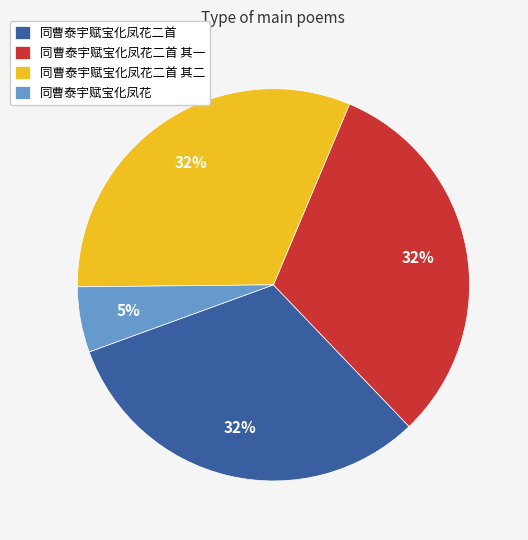

Do 同曹泰宇赋宝化凤花二首 and 同曹泰宇赋宝化凤花二首 其一 together represent more than half of the pie?

Yes